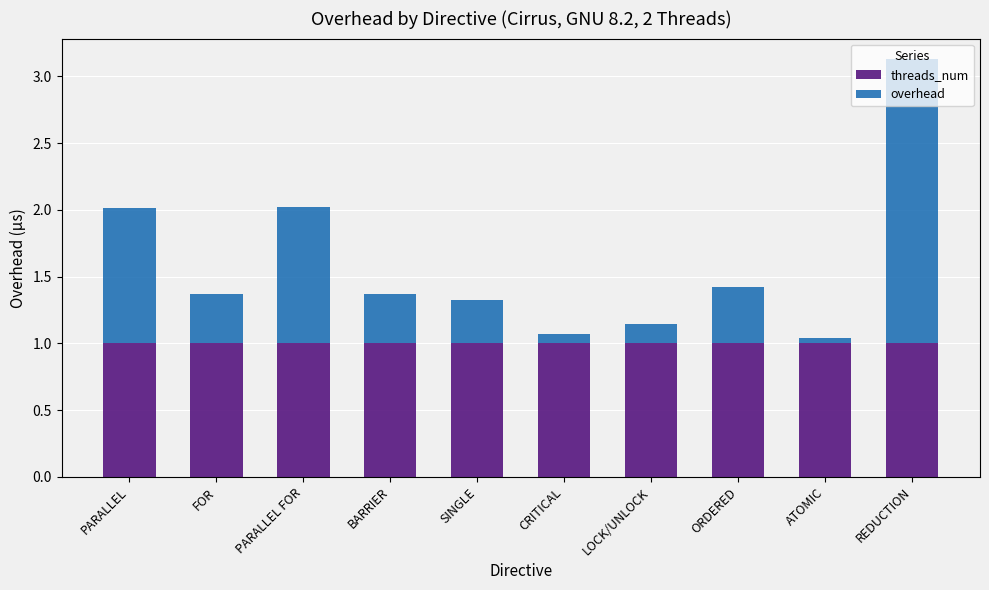

What is the average value of the threads_num series?

1.0